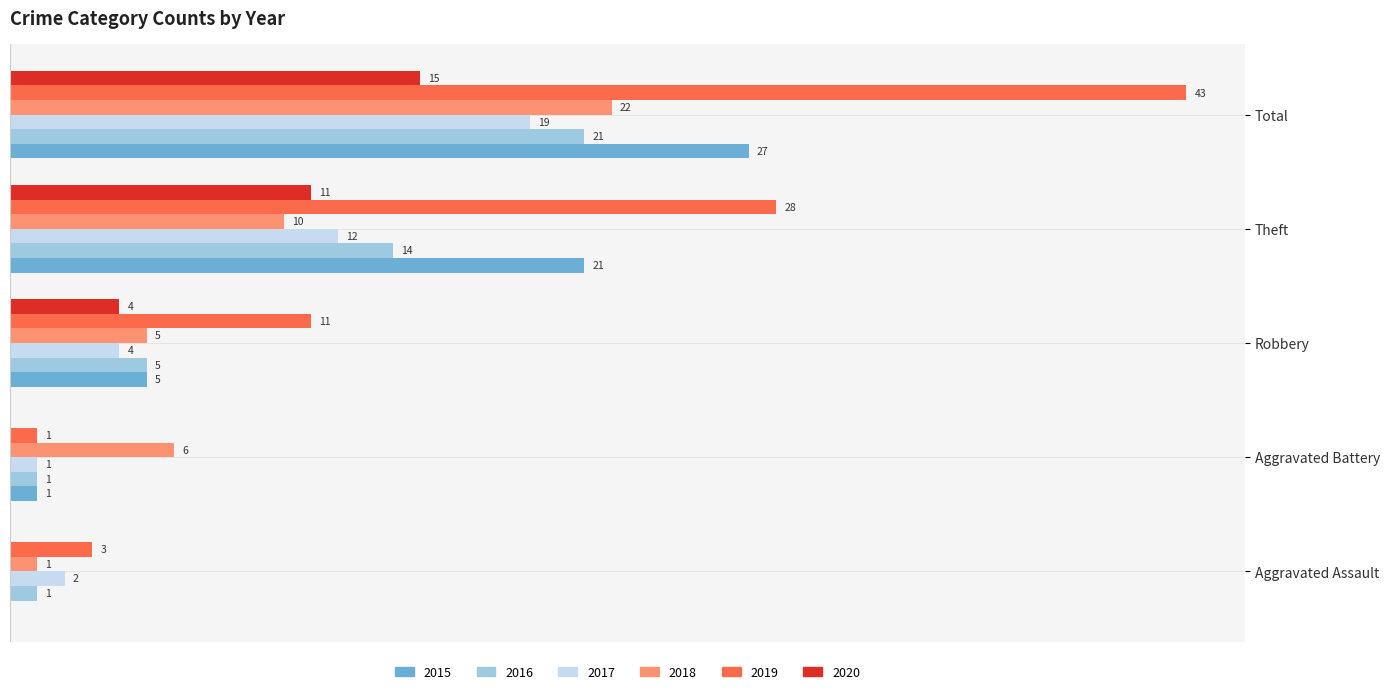

Is the value of 2019 at Robbery greater than the value of 2018 at Theft?

Yes